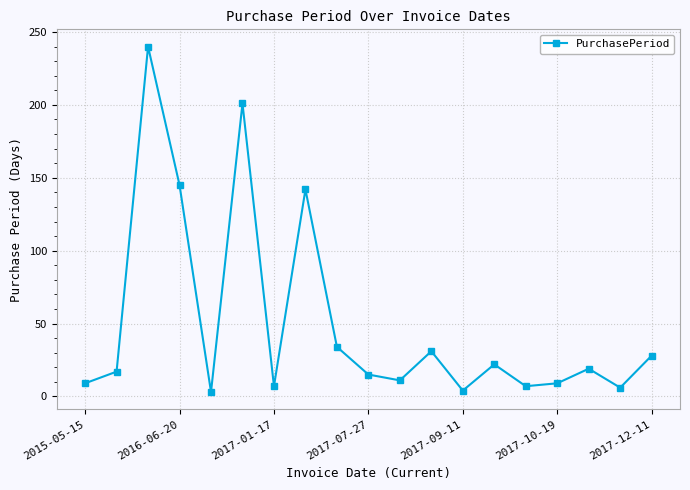

How many points are lower than both their immediate neighbors (excluding endpoints)?

6